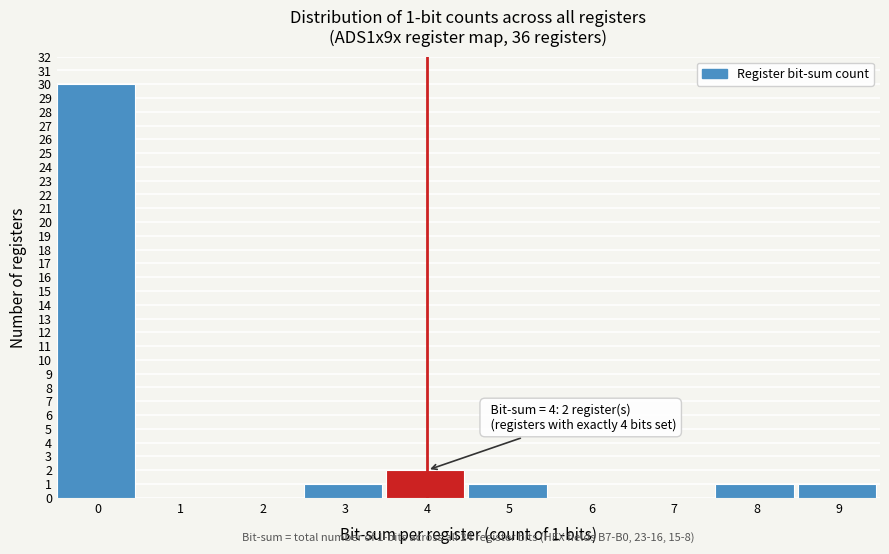

Reading left to right, what are all the values shown in this chart?

0=30	1=0	2=0	3=1	4=2	5=1	6=0	7=0	8=1	9=1